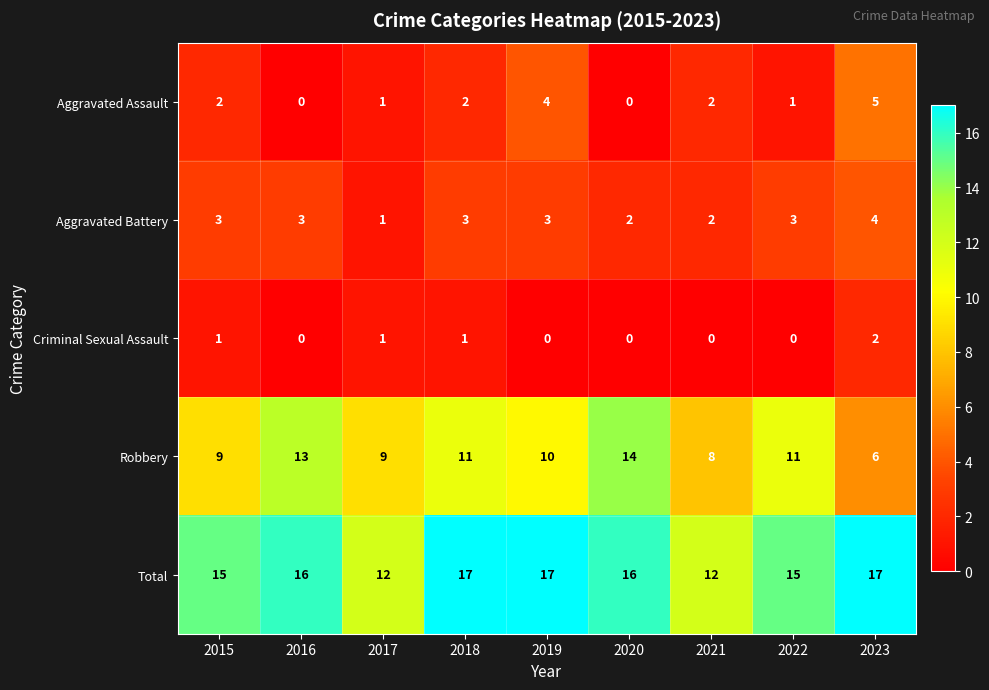

Which series has the largest range (max minus min)?

Robbery